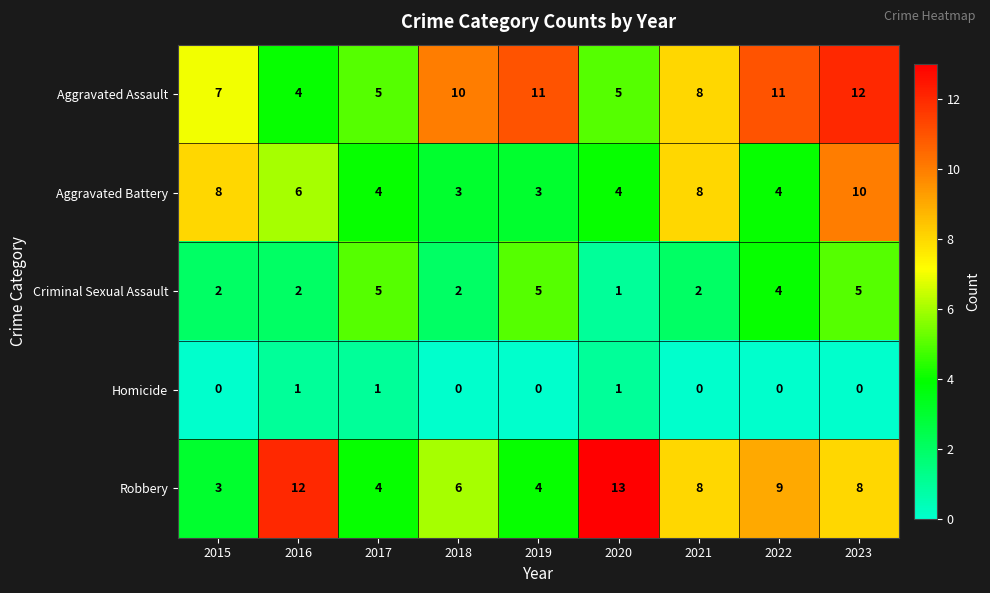

What is the average value of the Criminal Sexual Assault series?

3